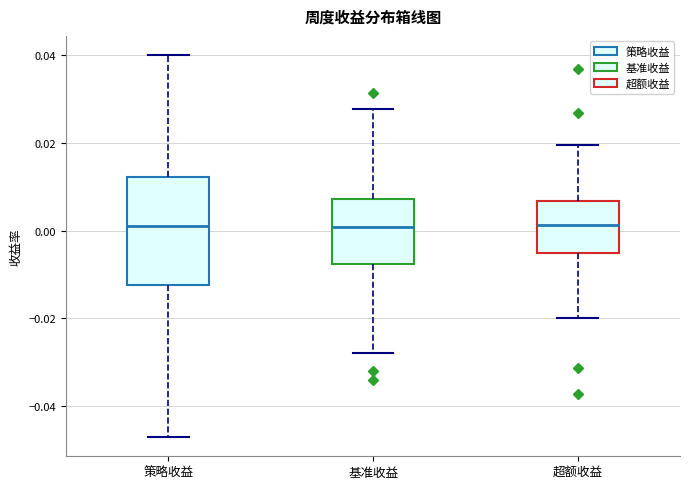

Reading left to right, read every box against the y-axis: the position of its median line, the range the box covers, and the ends of its whiskers. The values are not printed on the chart, so give them approximately, as read against the axis.

策略收益: median 0.002, box -0.012 to 0.012, whiskers -0.048 to 0.040
基准收益: median 0.000, box -0.008 to 0.008, whiskers -0.028 to 0.028
超额收益: median 0.002, box -0.006 to 0.006, whiskers -0.020 to 0.020